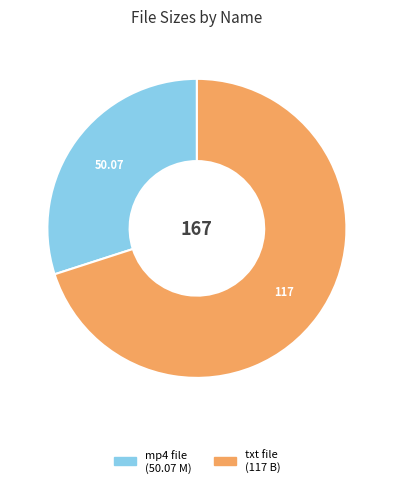

Count the number of slices in the pie.

2